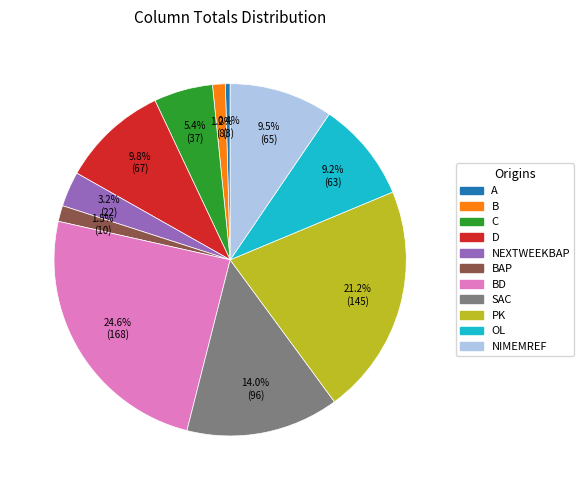

Is there a majority slice in this chart?

No